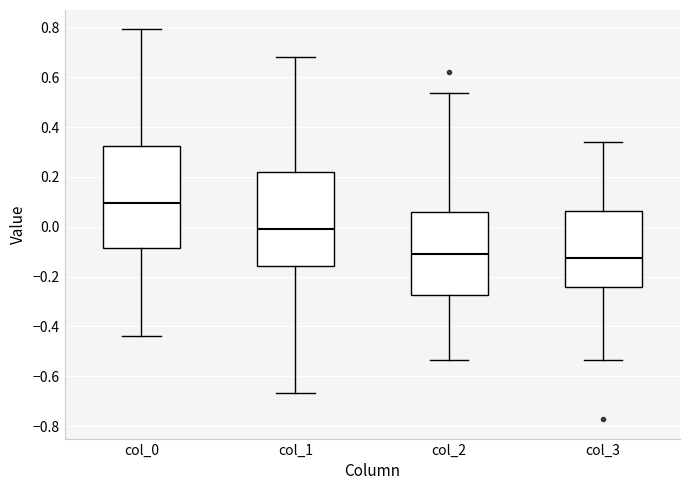

Reading left to right, transcribe this box plot: for each box, give where its median line is, the range the box spans, and where its two whiskers end, as read against the y-axis. The values are not printed on the chart, so give them approximately, as read against the axis.

col_0: median 0.10, box -0.08 to 0.32, whiskers -0.44 to 0.80
col_1: median 0.00, box -0.16 to 0.22, whiskers -0.66 to 0.68
col_2: median -0.12, box -0.28 to 0.06, whiskers -0.54 to 0.54
col_3: median -0.12, box -0.24 to 0.06, whiskers -0.54 to 0.34